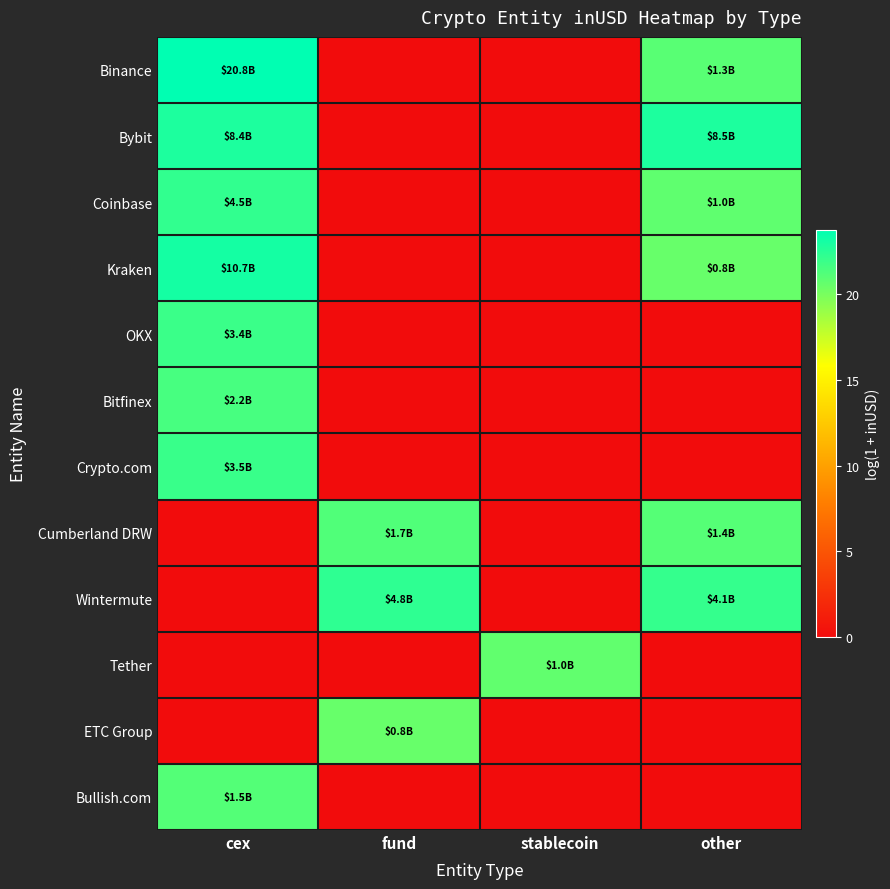

Reading right to left, transcribe all the data shown in this chart.

Binance: other=21.0	stablecoin=0.0	fund=0.0	cex=23.8
Bybit: other=22.9	stablecoin=0.0	fund=0.0	cex=22.8
Coinbase: other=20.8	stablecoin=0.0	fund=0.0	cex=22.2
Kraken: other=20.5	stablecoin=0.0	fund=0.0	cex=23.1
OKX: other=0.0	stablecoin=0.0	fund=0.0	cex=21.9
Bitfinex: other=0.0	stablecoin=0.0	fund=0.0	cex=21.5
Crypto.com: other=0.0	stablecoin=0.0	fund=0.0	cex=22.0
Cumberland DRW: other=21.1	stablecoin=0.0	fund=21.2	cex=0.0
Wintermute: other=22.1	stablecoin=0.0	fund=22.3	cex=0.0
Tether: other=0.0	stablecoin=20.7	fund=0.0	cex=0.0
ETC Group: other=0.0	stablecoin=0.0	fund=20.6	cex=0.0
Bullish.com: other=0.0	stablecoin=0.0	fund=0.0	cex=21.2